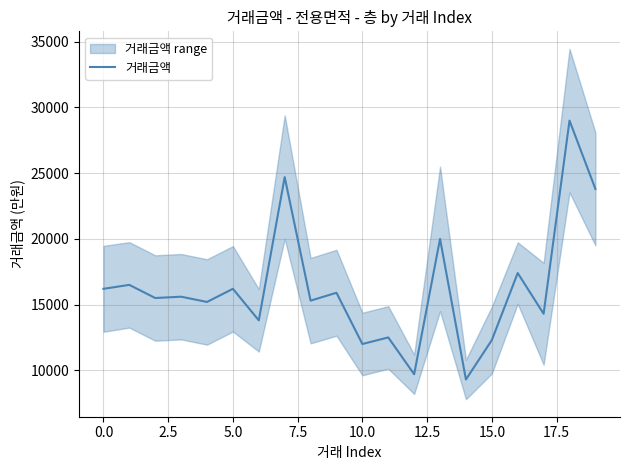

What is the sum of all values?

325200